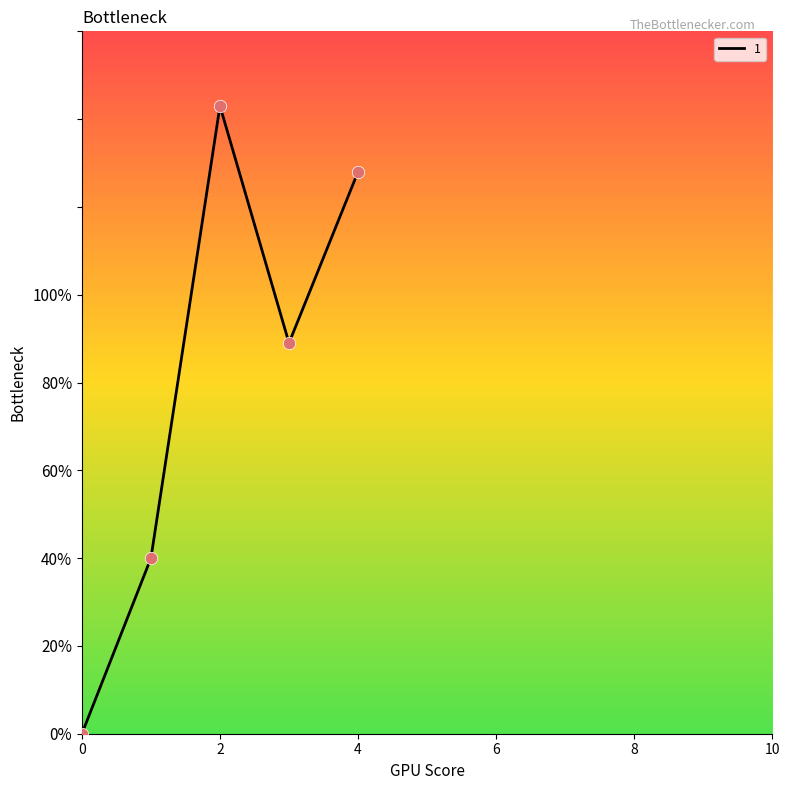

How many interior local valleys (lower than both neighbors) does the data have?

1